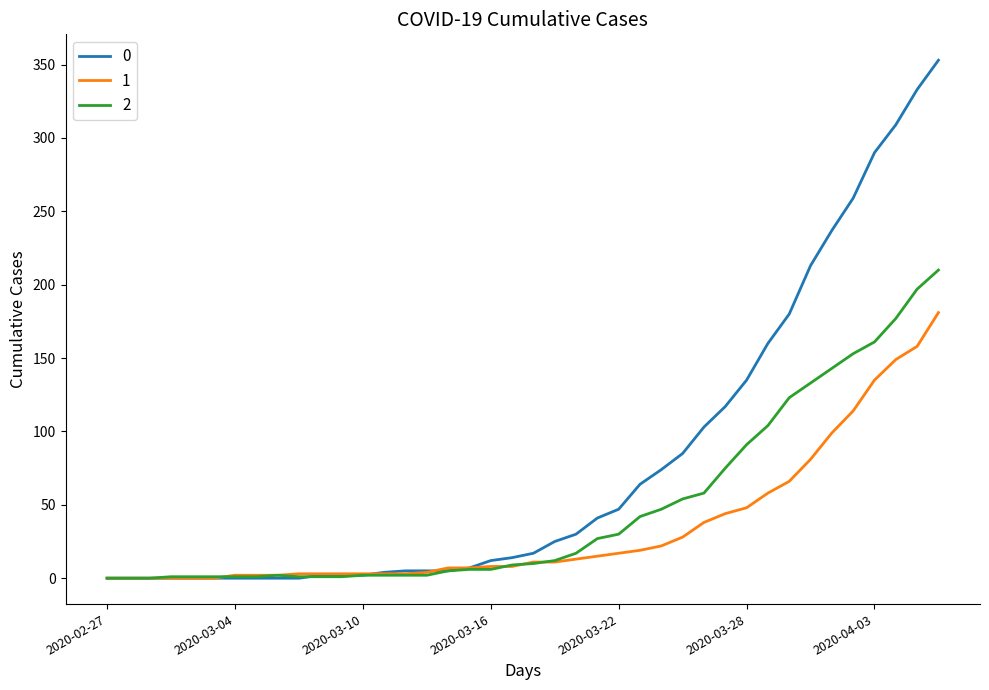

Rank the series by their average value, from lowest to highest.

1, 2, 0